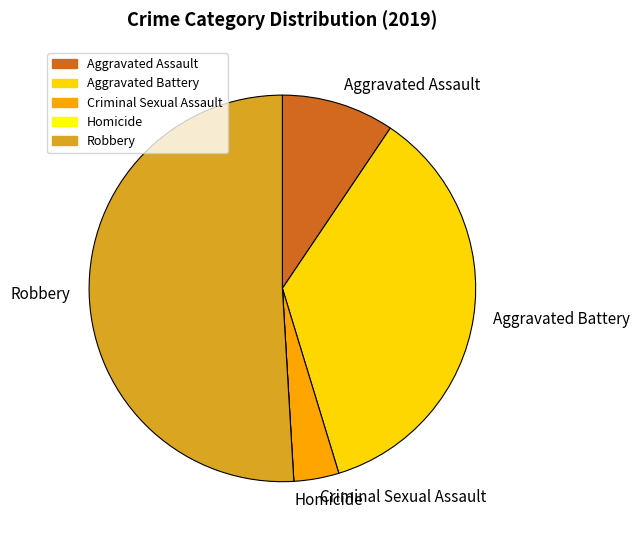

Which slice represents more than half of the pie?

Robbery